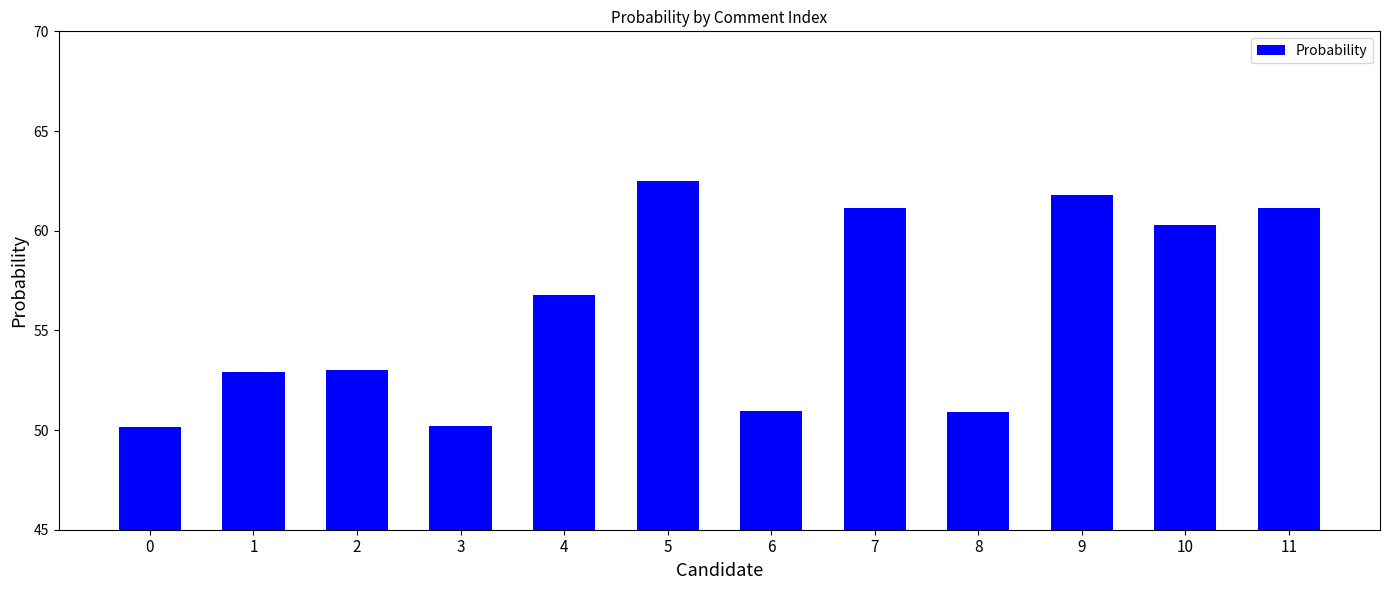

What is the smallest value displayed?

50.1